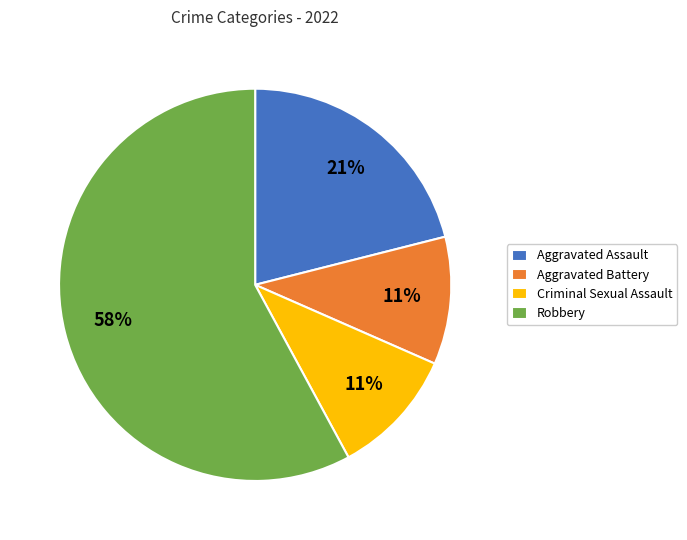

What percentage is the Aggravated Battery slice, to the nearest percent?

11%